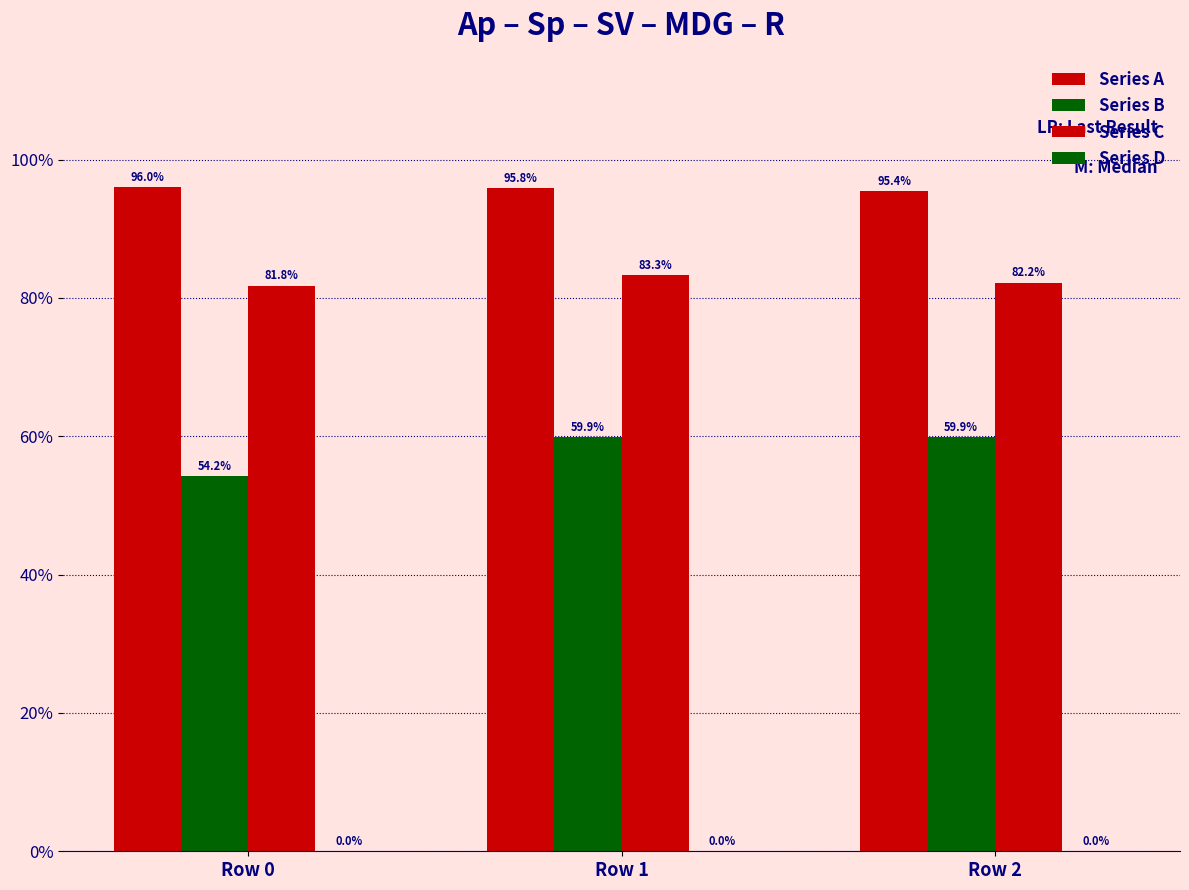

What is the value of the Series A bar at the 3rd from the left?

1.0